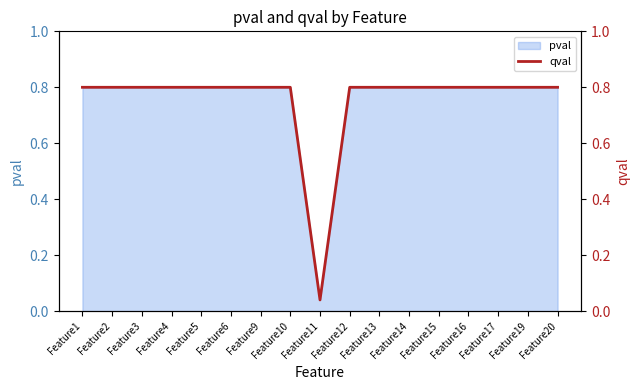

At which label is the value closest to 0?

Feature11